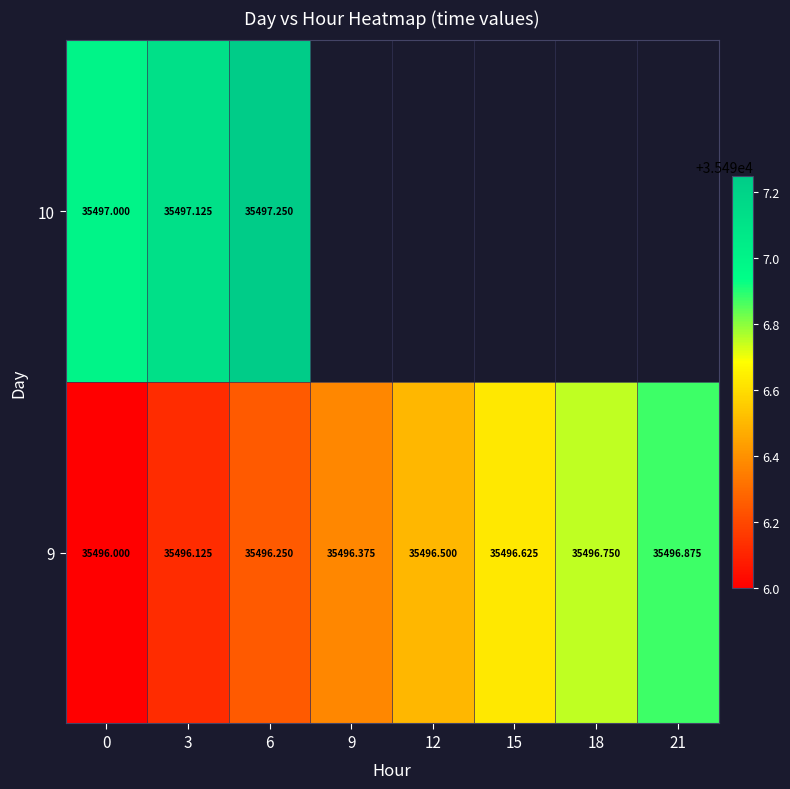

Is the value of 9 at 12 greater than the value of 10 at 0?

No